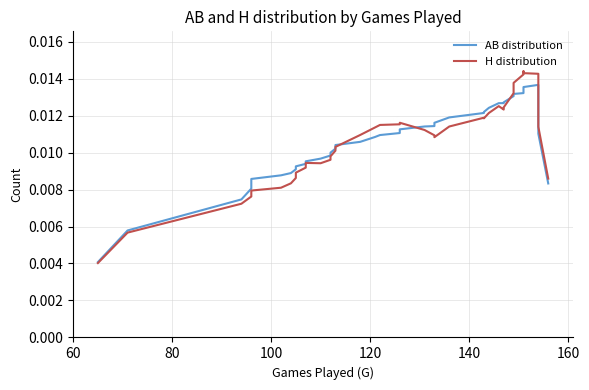

List the series in order of their peak value, lowest first.

AB distribution, H distribution